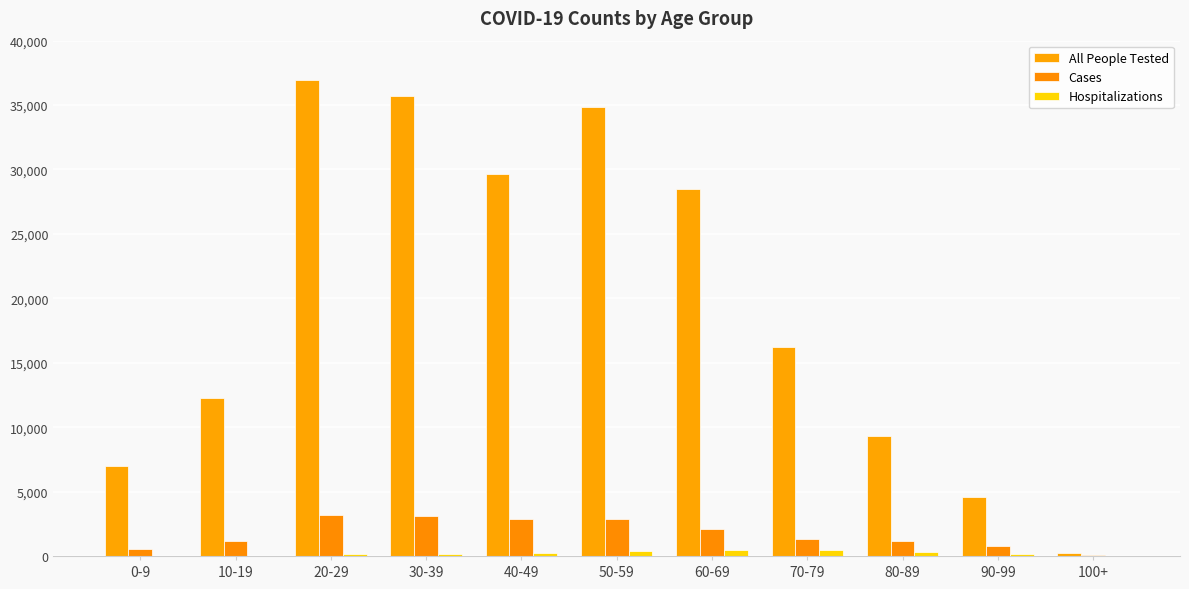

List the labels in order of All People Tested value, largest first.

20-29, 30-39, 50-59, 40-49, 60-69, 70-79, 10-19, 80-89, 0-9, 90-99, 100+